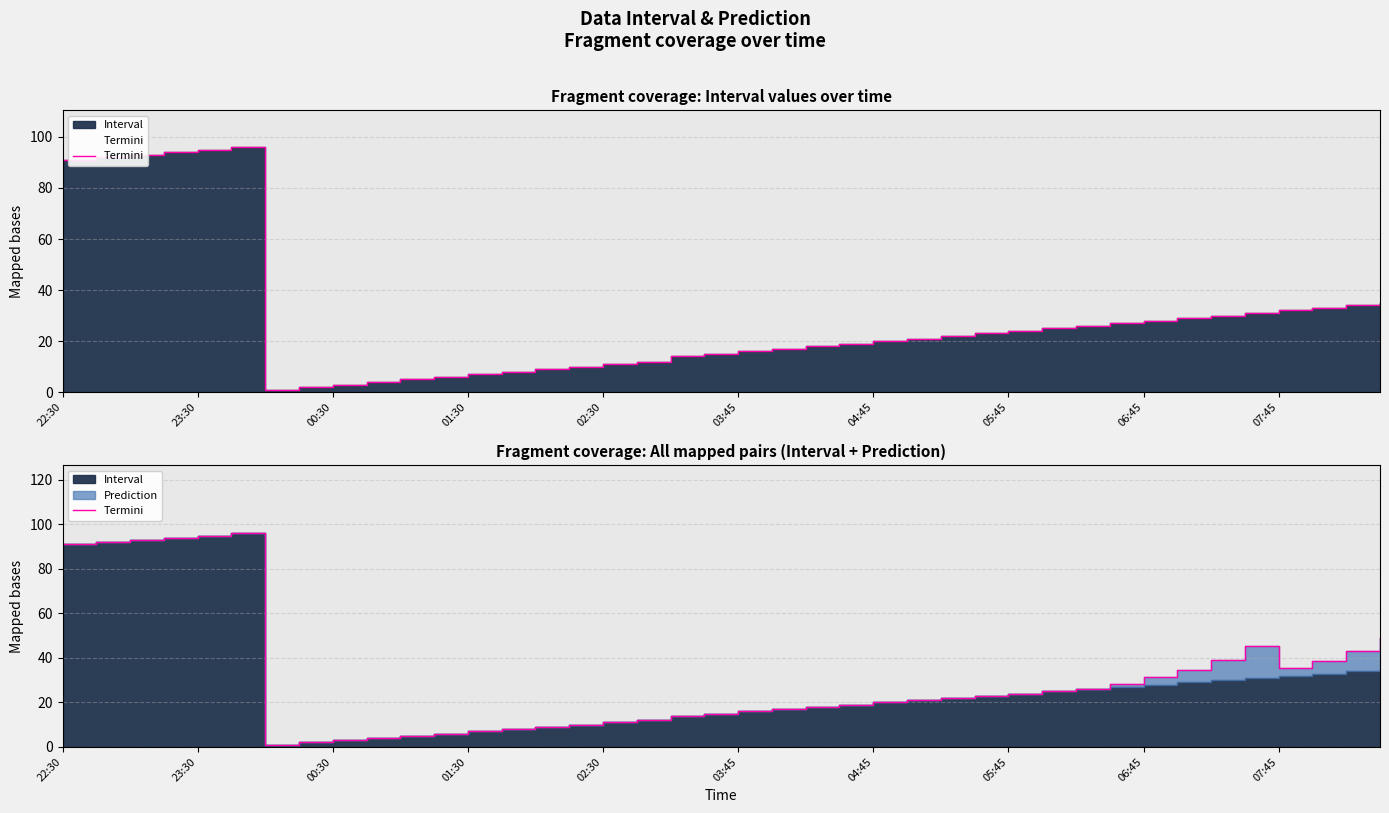

Does the chart display data point markers on the line(s)?

No